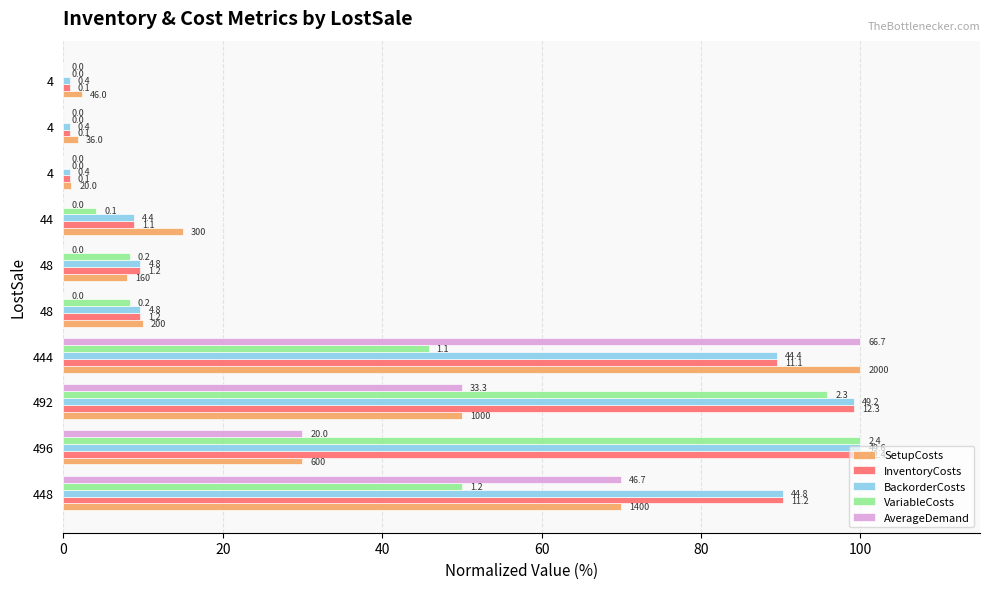

What are all the series names shown in the legend?

SetupCosts, InventoryCosts, BackorderCosts, VariableCosts, AverageDemand